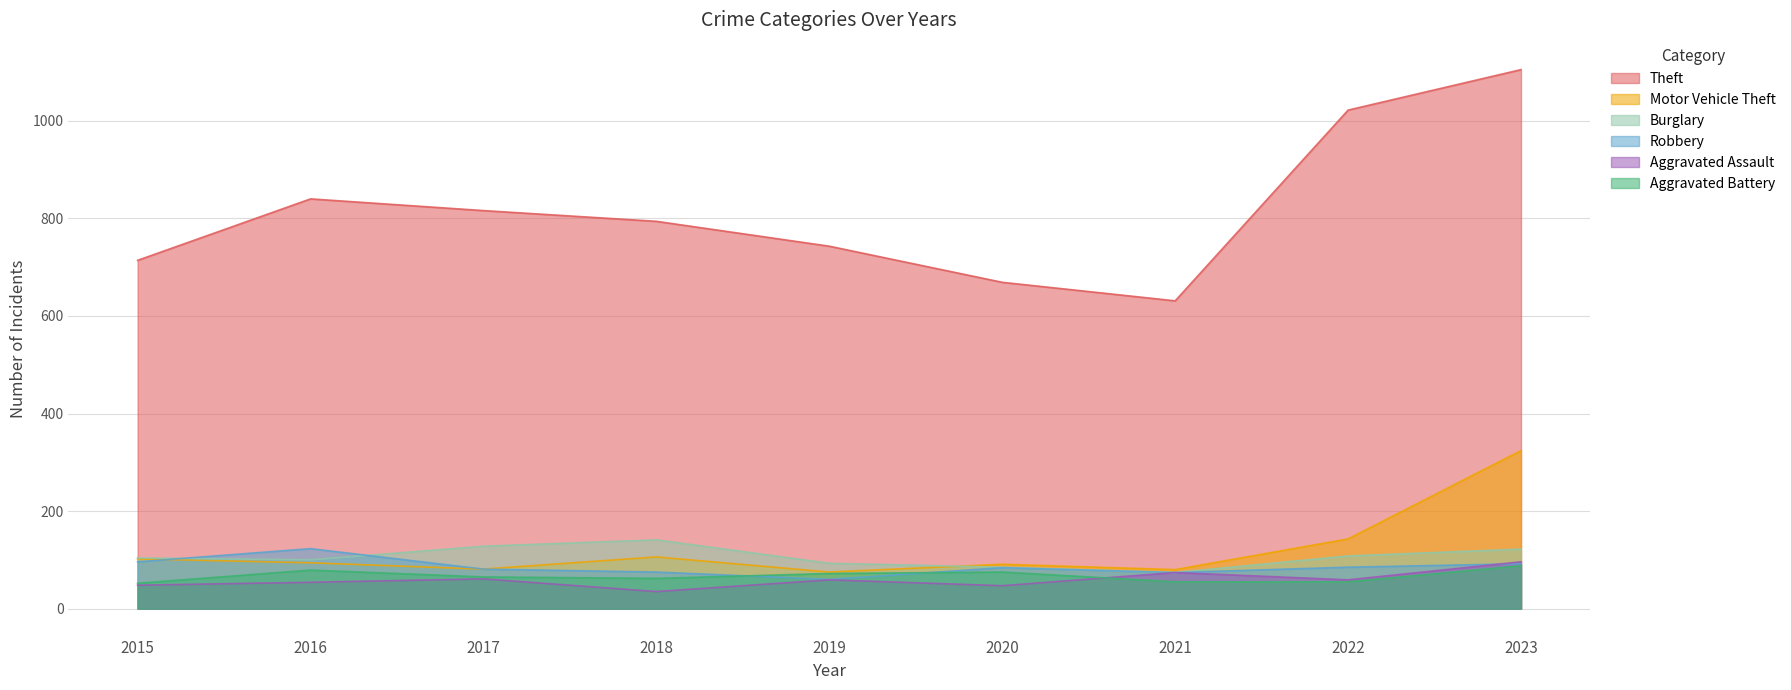

Is it true that Aggravated Battery equals 52 at 2015?

True